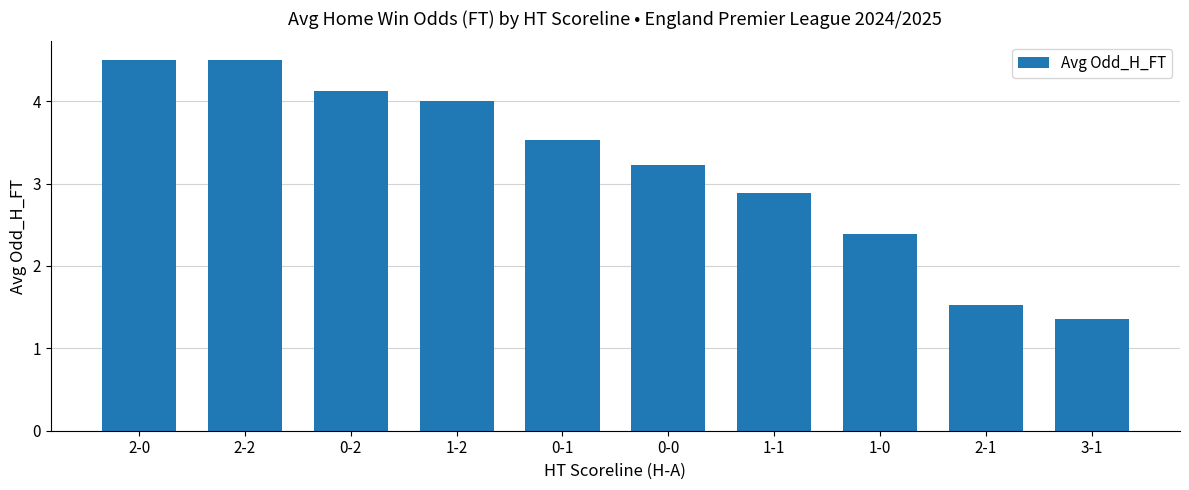

Where is the data nearest to the value 2?

1-0